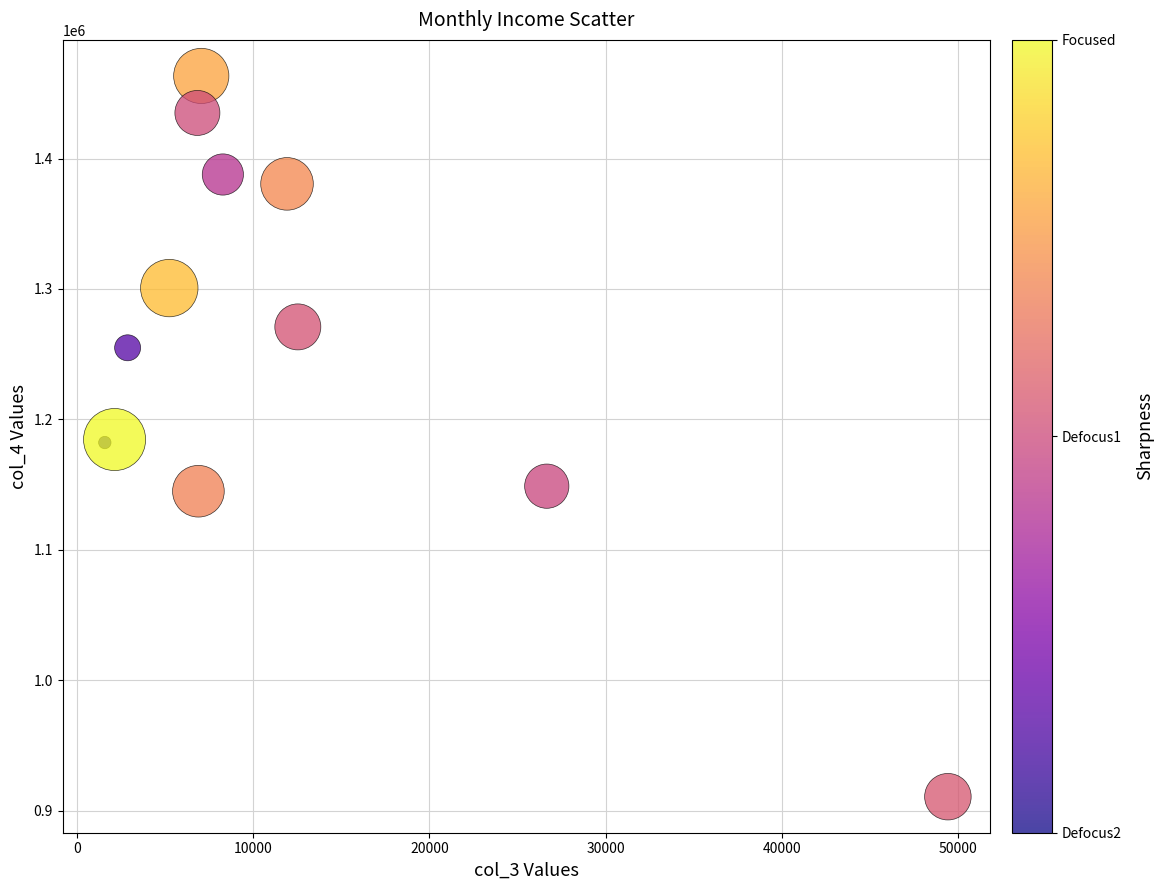

What is the range of Y values (max minus min)?

552713.8